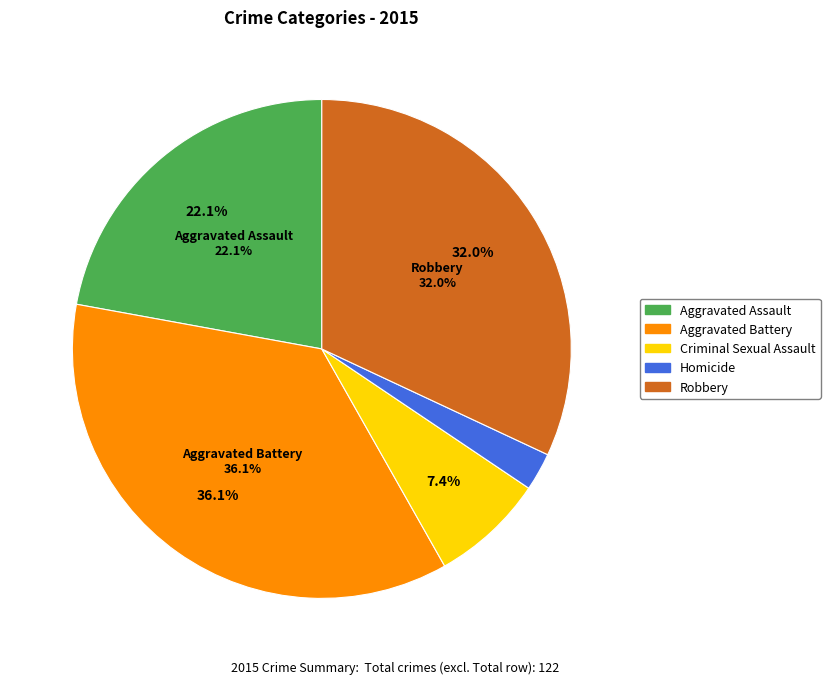

Count the number of slices in the pie.

5